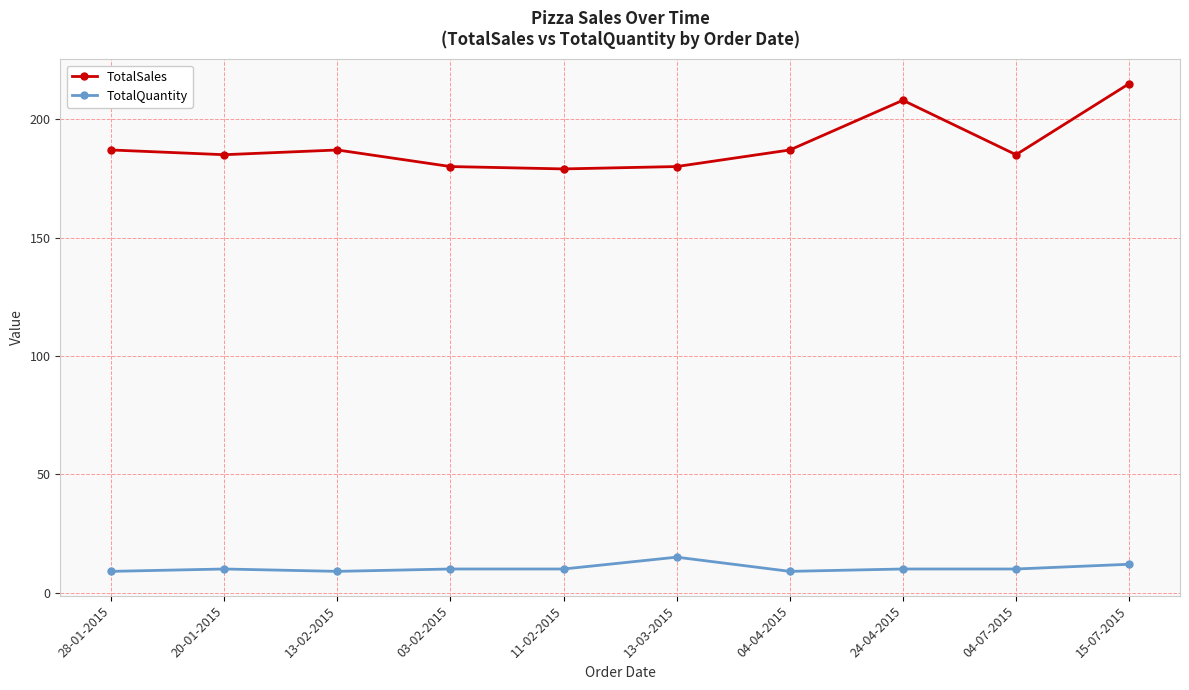

Count the TotalQuantity values in the range 9 to 10.

8